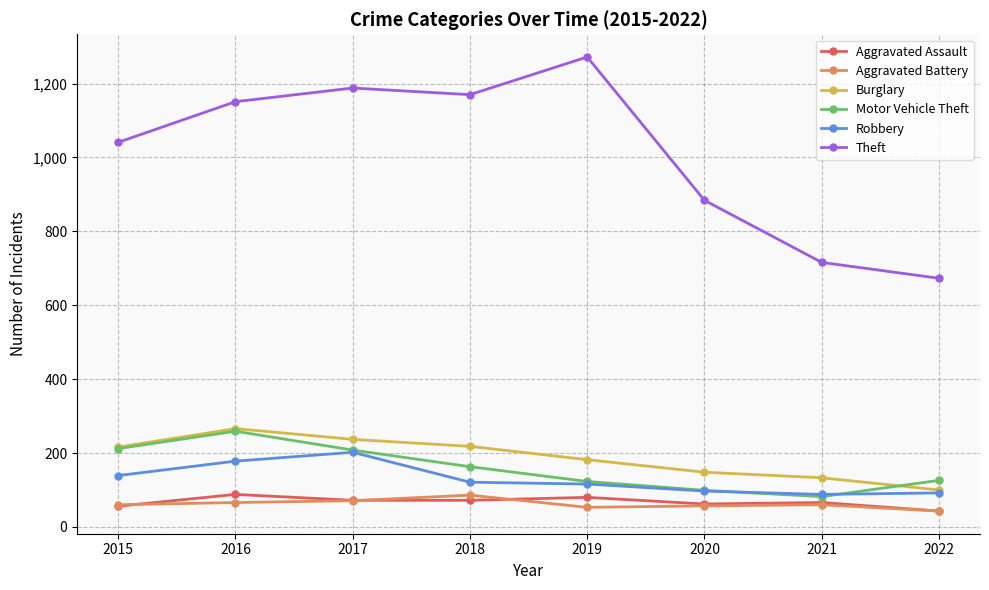

How many distinct data groups are displayed?

6